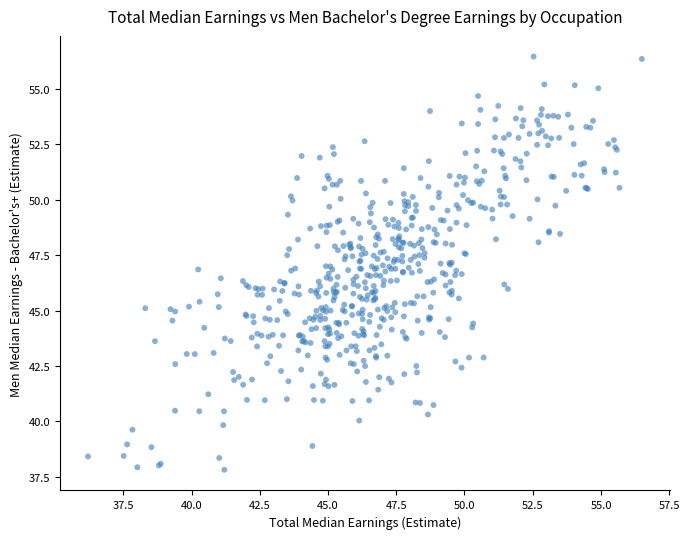

What is the range of Y values (max minus min)?

18.6